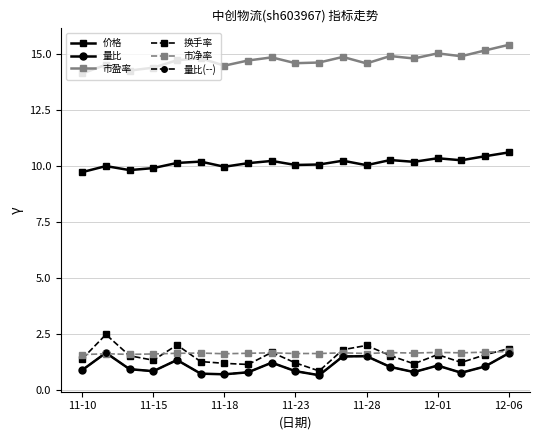

What is the difference between the second highest and minimum values in the 市净率 series?

0.1